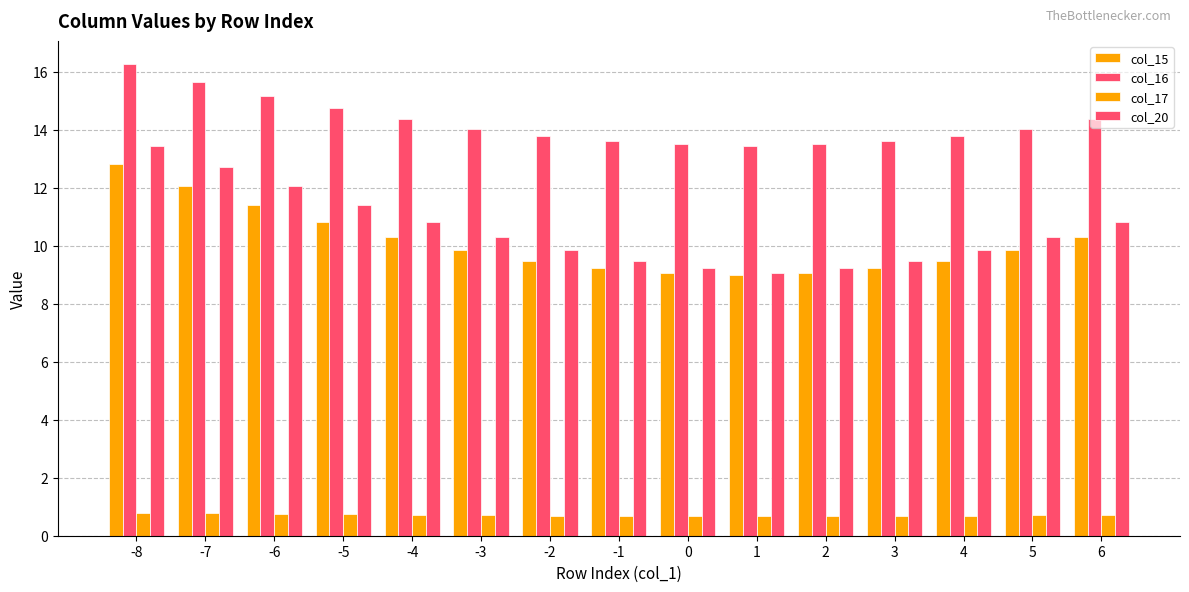

Reading left to right, what are all the values shown in this chart?

col_15: -8=12.8	-7=12.0	-6=11.4	-5=10.8	-4=10.3	-3=9.8	-2=9.5	-1=9.2	0=9.1	1=9.0	2=9.1	3=9.2	4=9.5	5=9.8	6=10.3
col_16: -8=16.2	-7=15.7	-6=15.2	-5=14.7	-4=14.4	-3=14.0	-2=13.8	-1=13.6	0=13.5	1=13.5	2=13.5	3=13.6	4=13.8	5=14.0	6=14.4
col_17: -8=0.8	-7=0.8	-6=0.8	-5=0.7	-4=0.7	-3=0.7	-2=0.7	-1=0.7	0=0.7	1=0.7	2=0.7	3=0.7	4=0.7	5=0.7	6=0.7
col_20: -8=13.5	-7=12.7	-6=12.0	-5=11.4	-4=10.8	-3=10.3	-2=9.8	-1=9.5	0=9.2	1=9.1	2=9.2	3=9.5	4=9.8	5=10.3	6=10.8